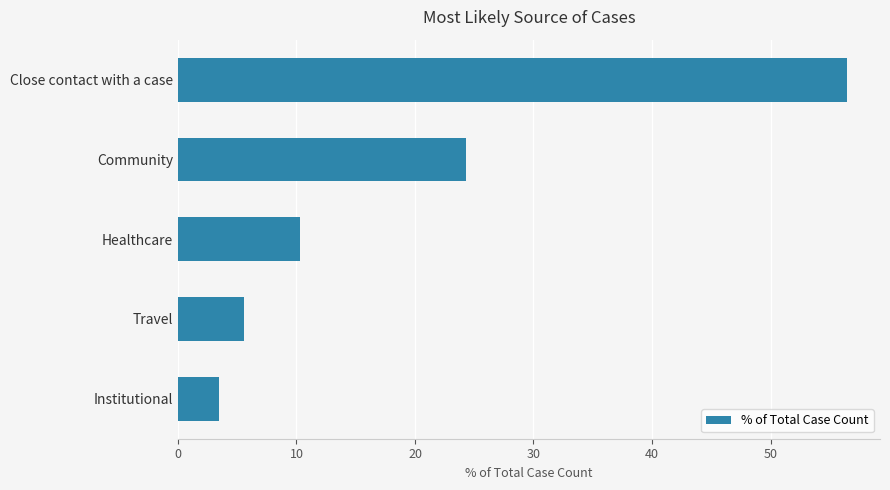

What is the sum of all values?

100.0